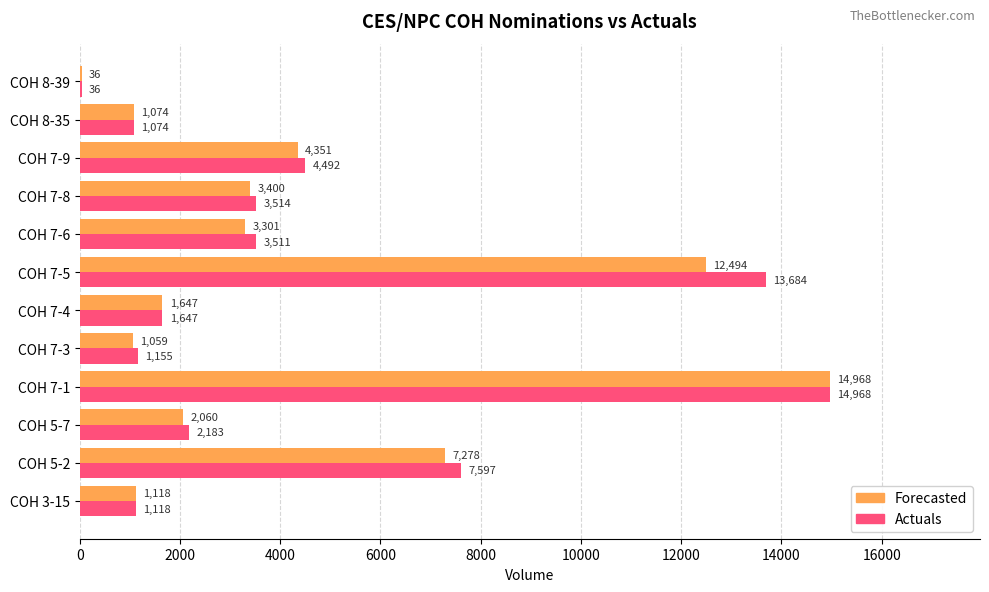

The value of Actuals at COH 5-2 is 2825. True or false?

False